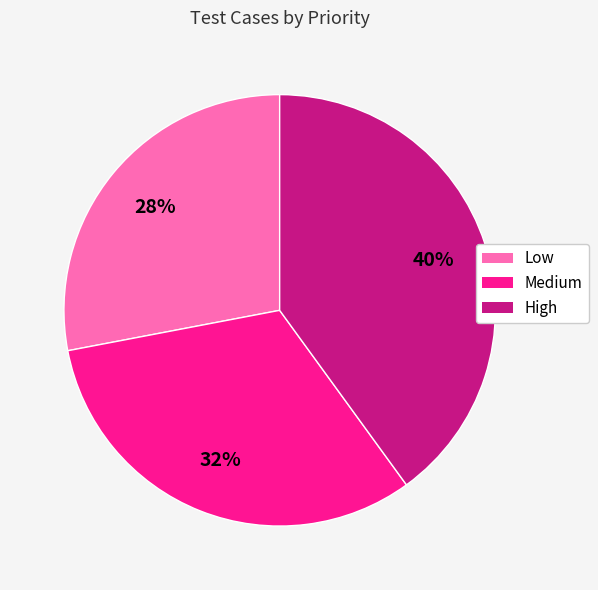

How many segments does this pie chart have?

3